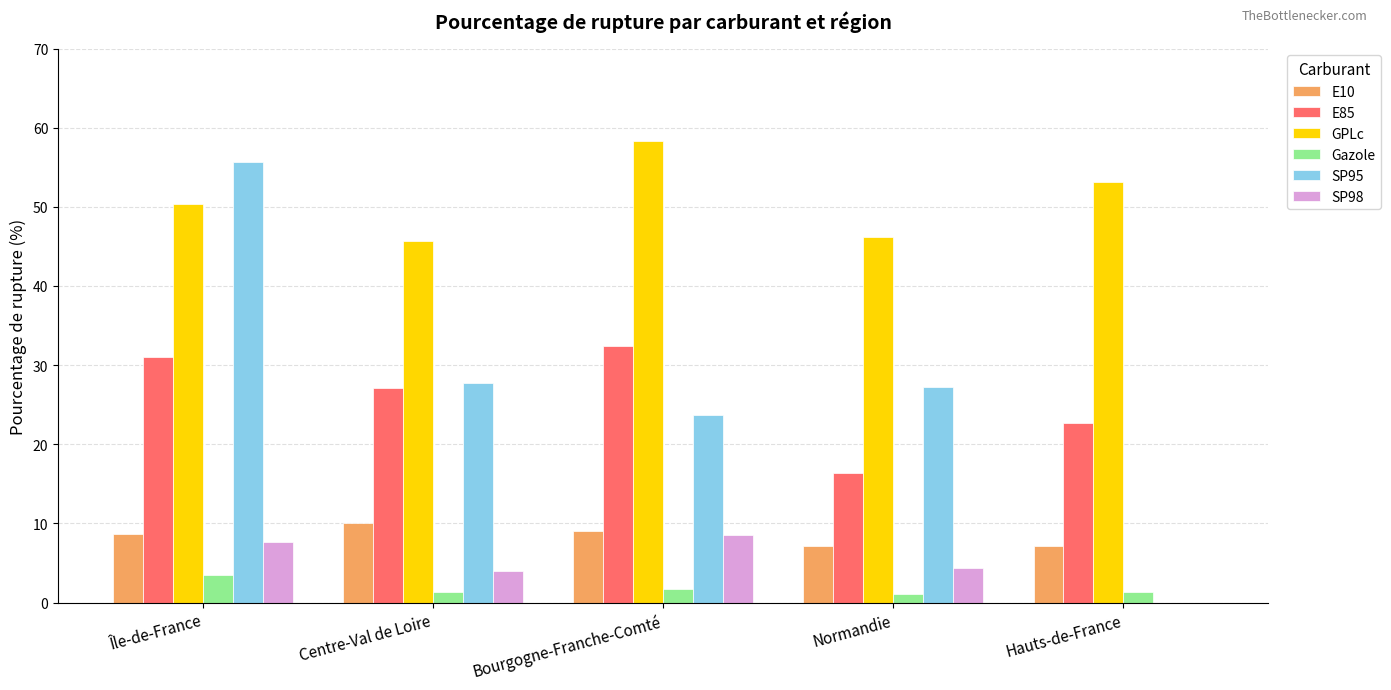

What value does the E85 series have at Bourgogne-Franche-Comté?

32.5